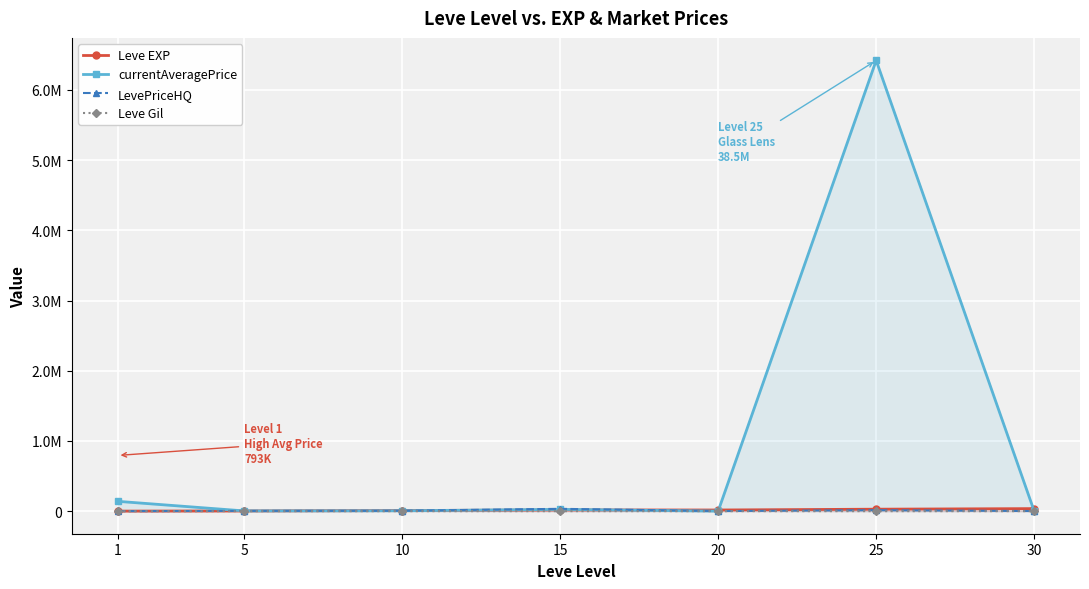

What is the spread (max minus min) of values at 5?

3817.2